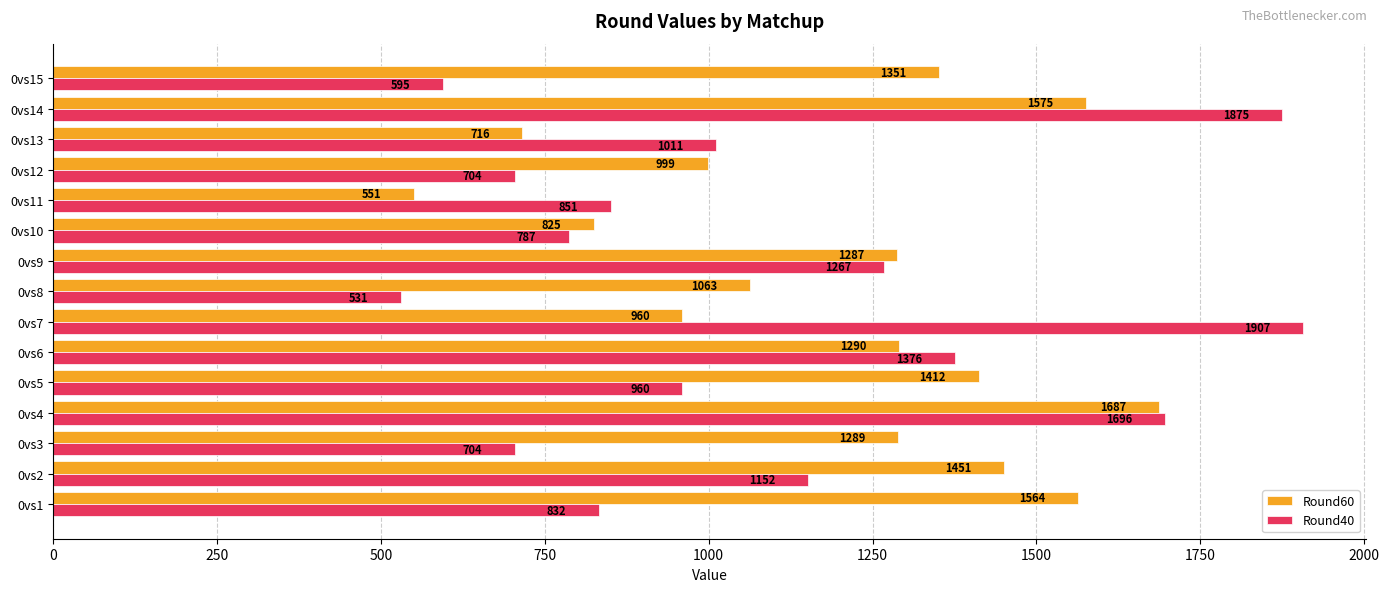

What is the difference between the maximum and minimum values in the Round60 series?

1136